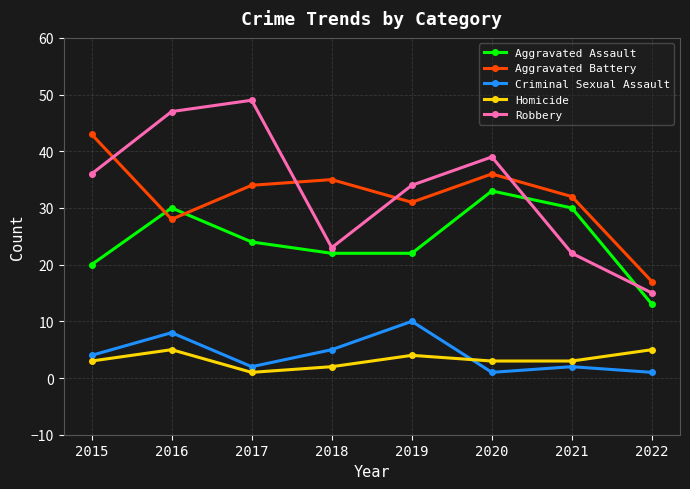

True or false: Homicide and Robbery cross at least once.

False